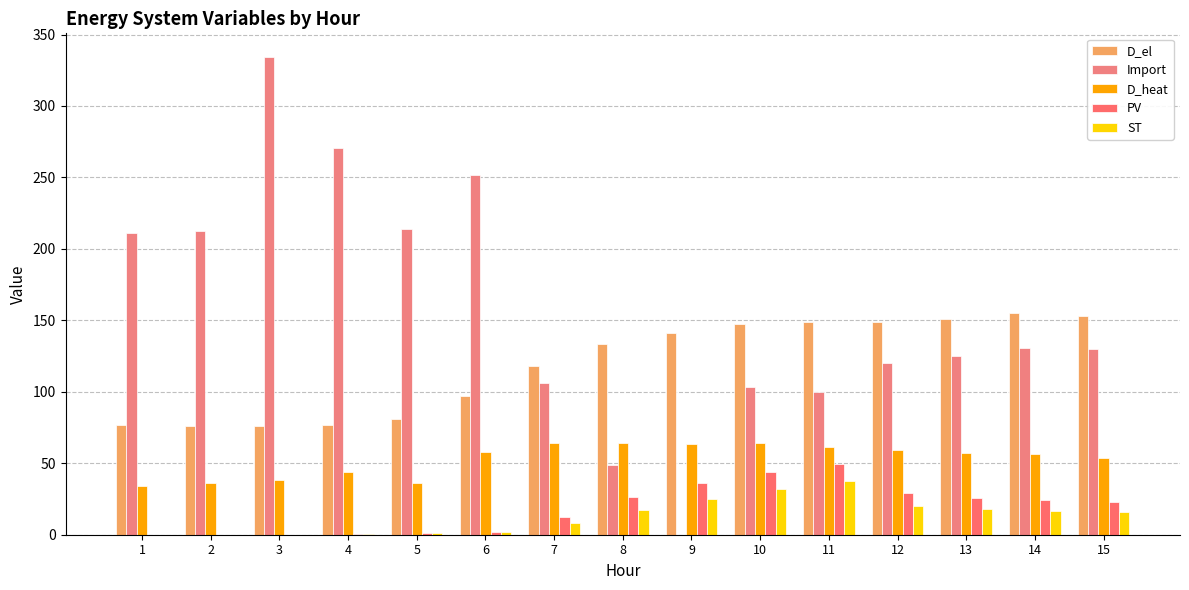

List the labels in order of PV value, largest first.

11, 10, 9, 12, 8, 13, 14, 15, 7, 6, 5, 4, 1, 2, 3